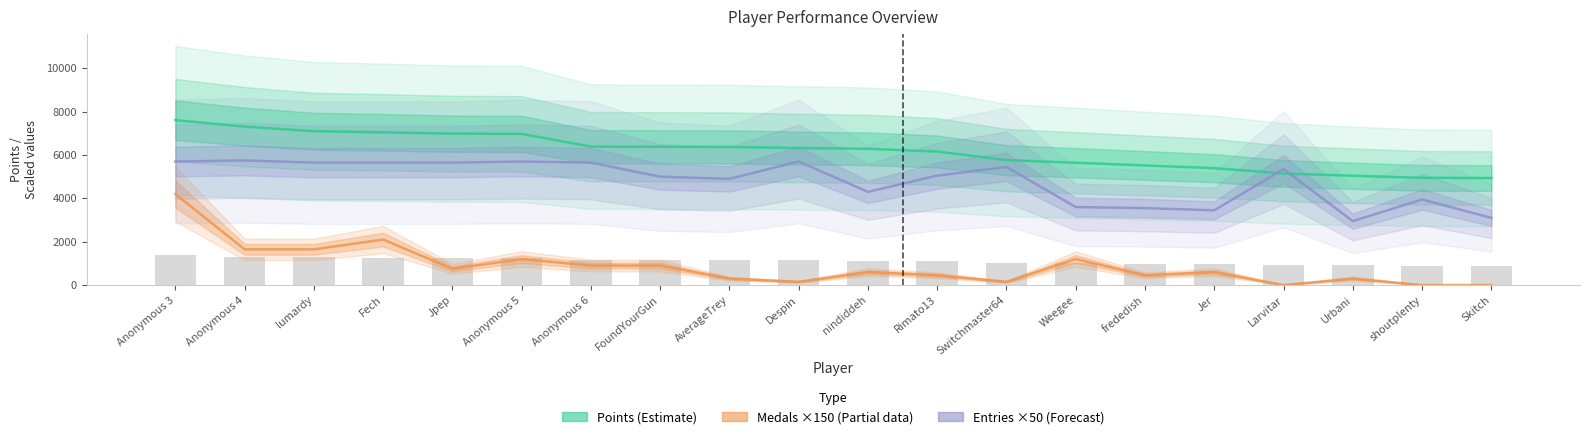

Which has a higher value, Jpep or Weegee?

Jpep